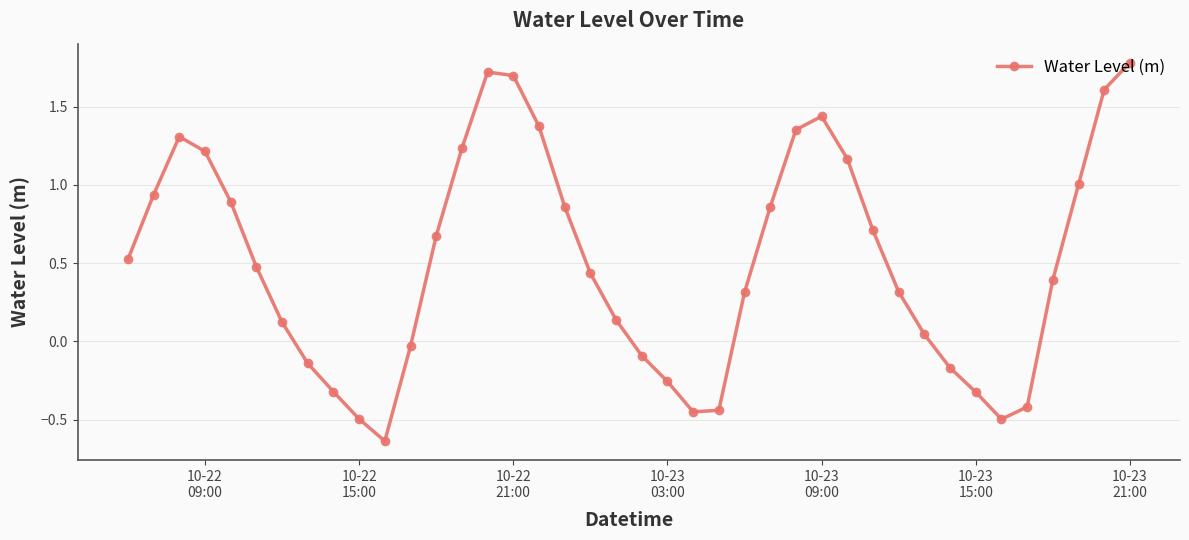

What is the sum of all values?

20.3